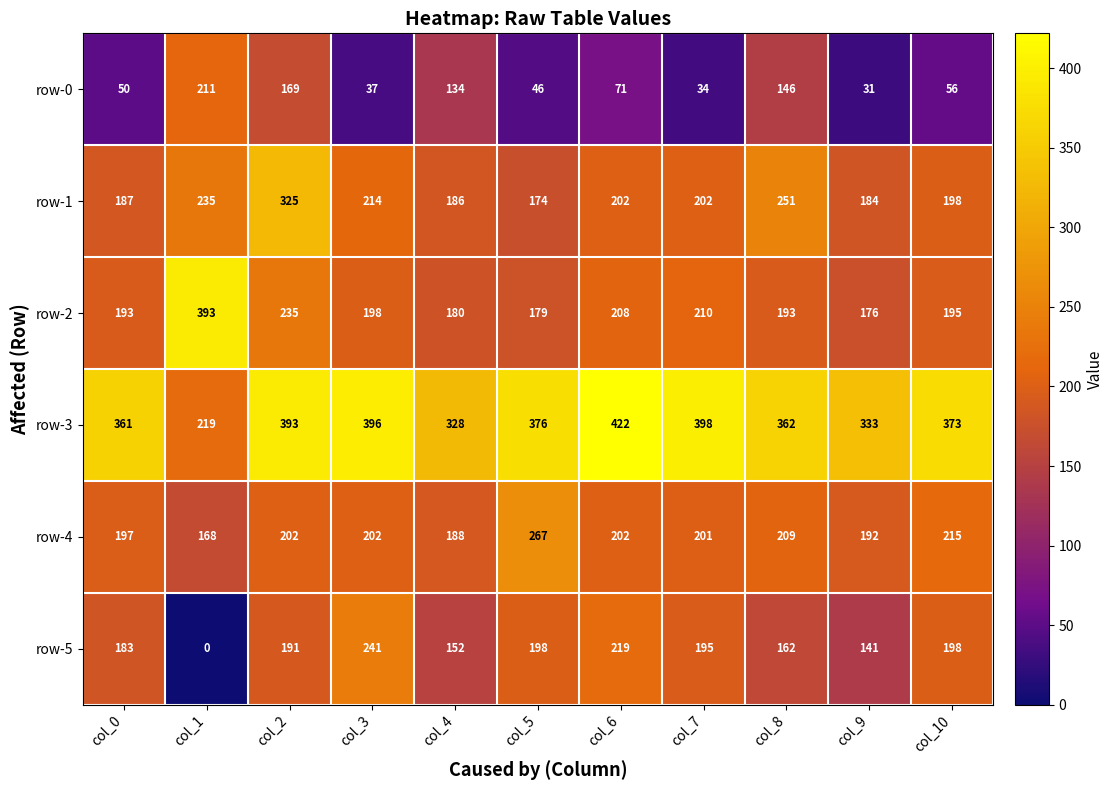

What is the greatest value displayed?

422